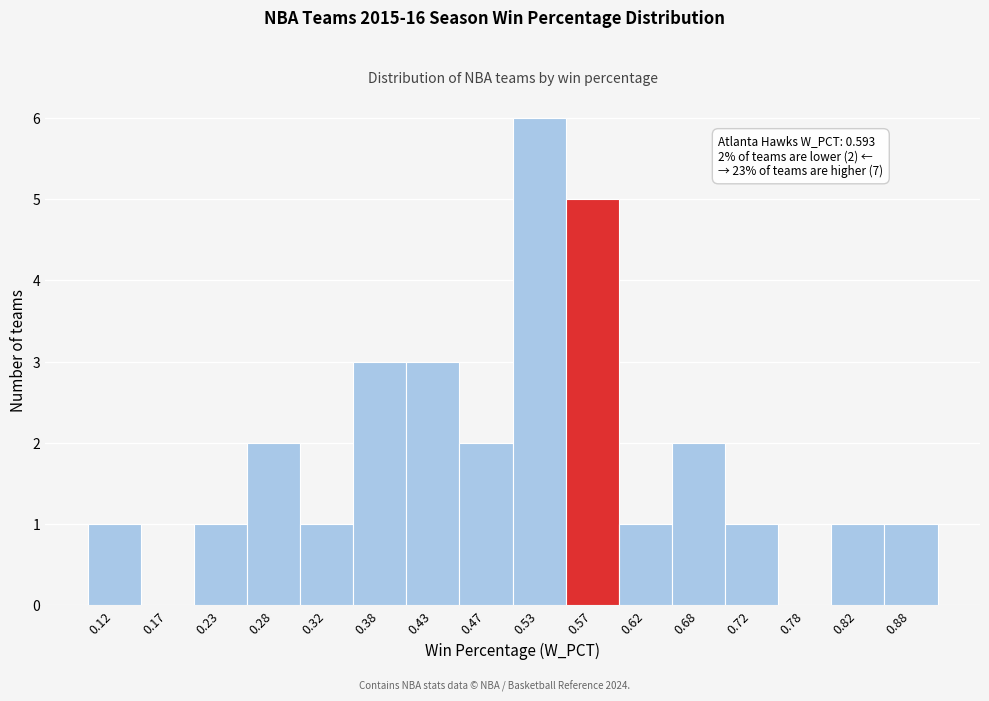

Over which range of the x-axis is the bar tallest?

0.50 to 0.55